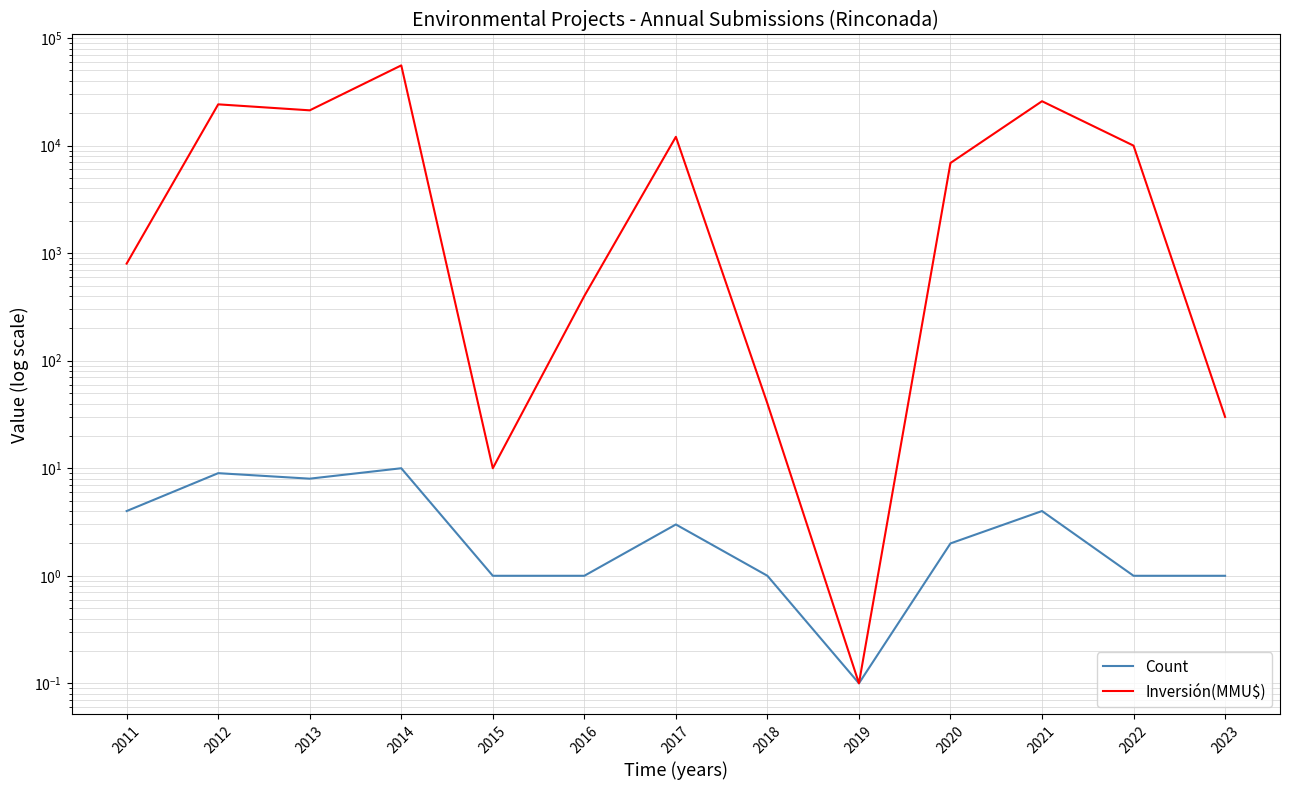

True or false: Count has more than 0 points higher than both neighbors.

True